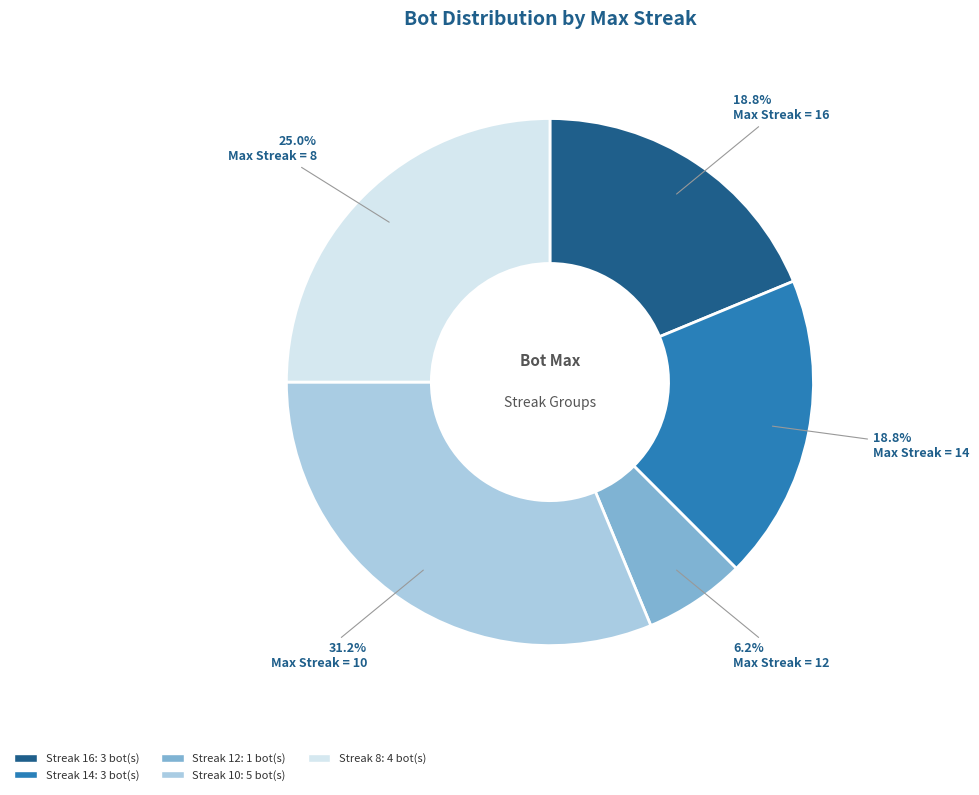

Does any single category account for the majority?

No